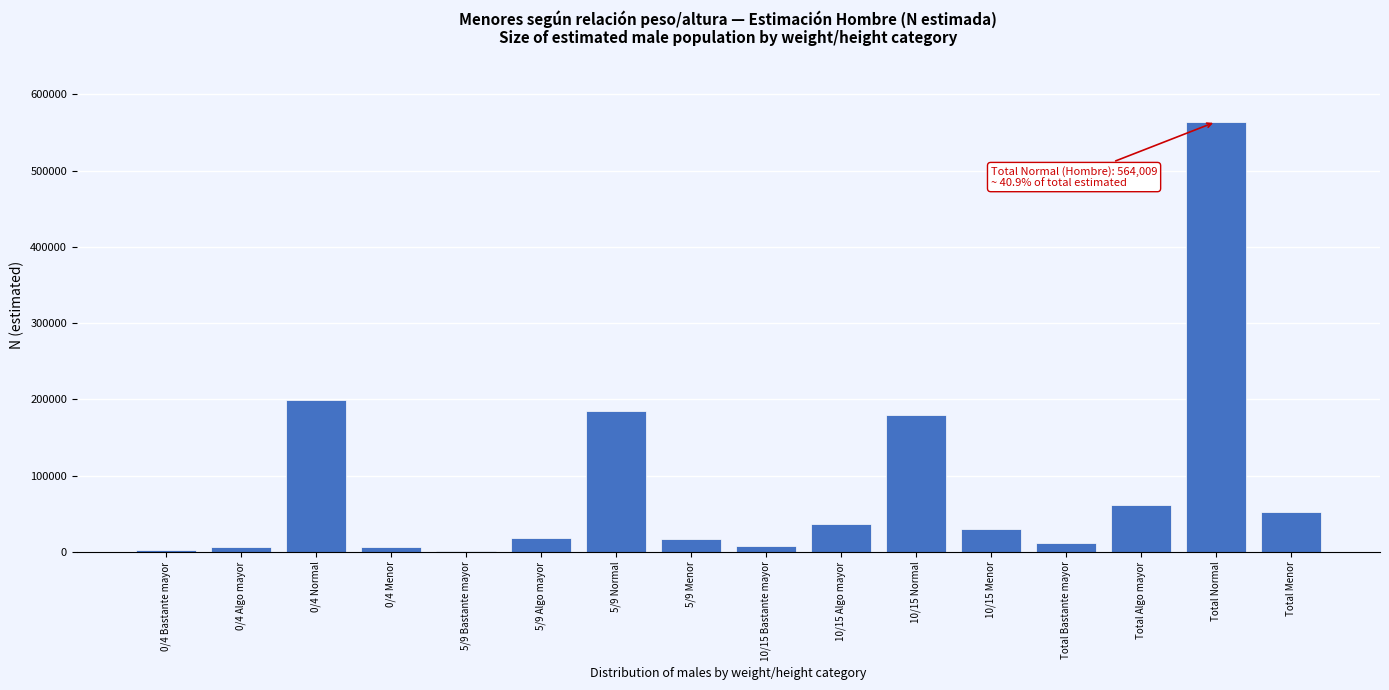

What is the sum of all values?

1378657